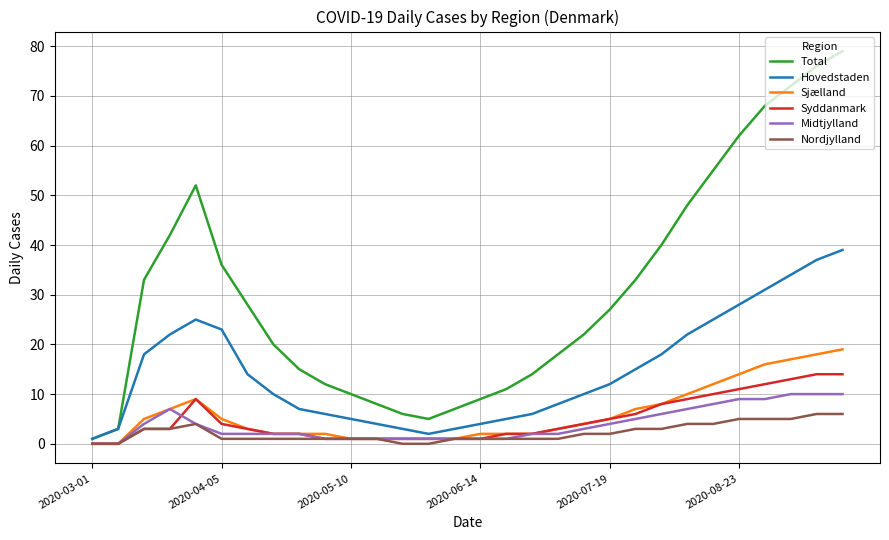

List the series in order of their peak value, highest first.

Total, Hovedstaden, Sjælland, Syddanmark, Midtjylland, Nordjylland